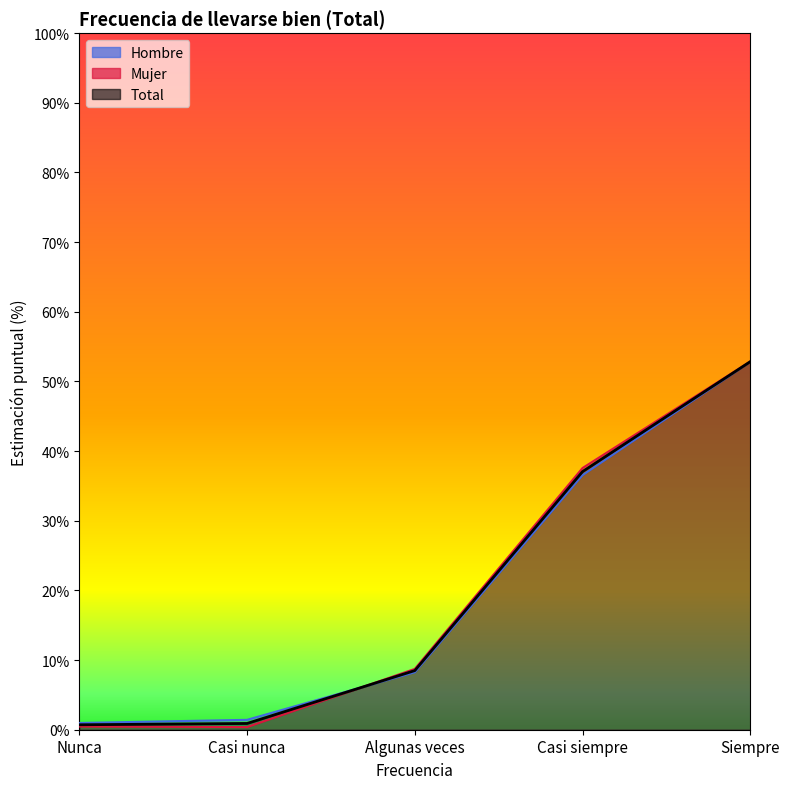

What is the greatest value displayed?

52.9